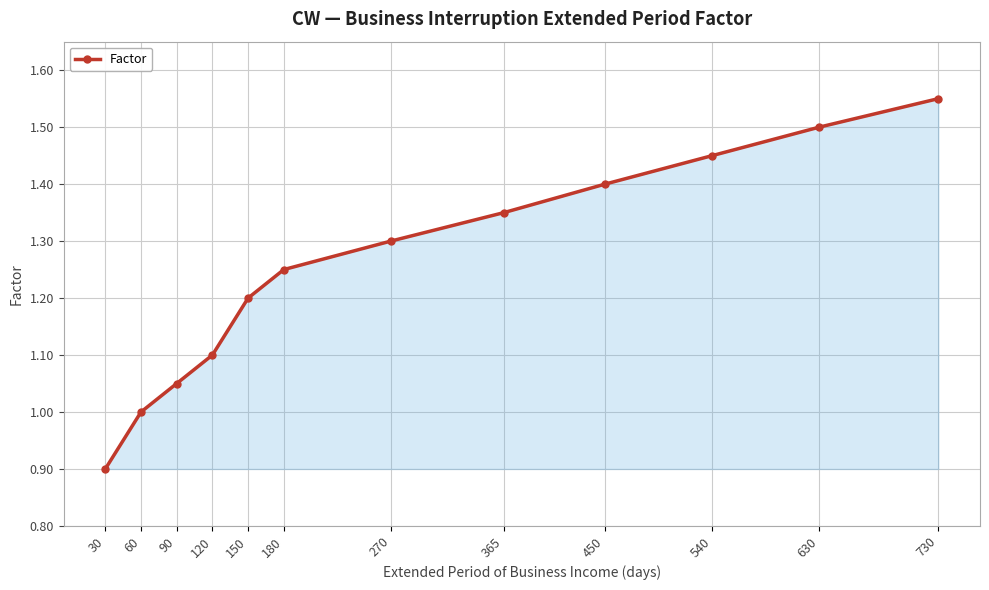

Rank the categories by value from lowest to highest.

30, 60, 90, 120, 150, 180, 270, 365, 450, 540, 630, 730